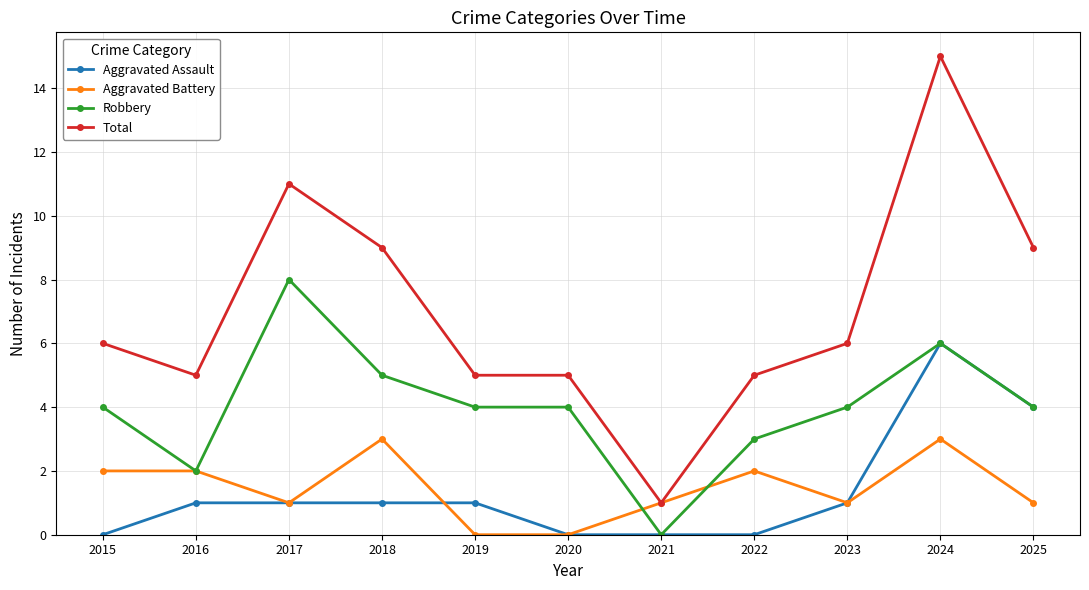

What is the difference between the maximum and second lowest values in the Aggravated Assault series?

6